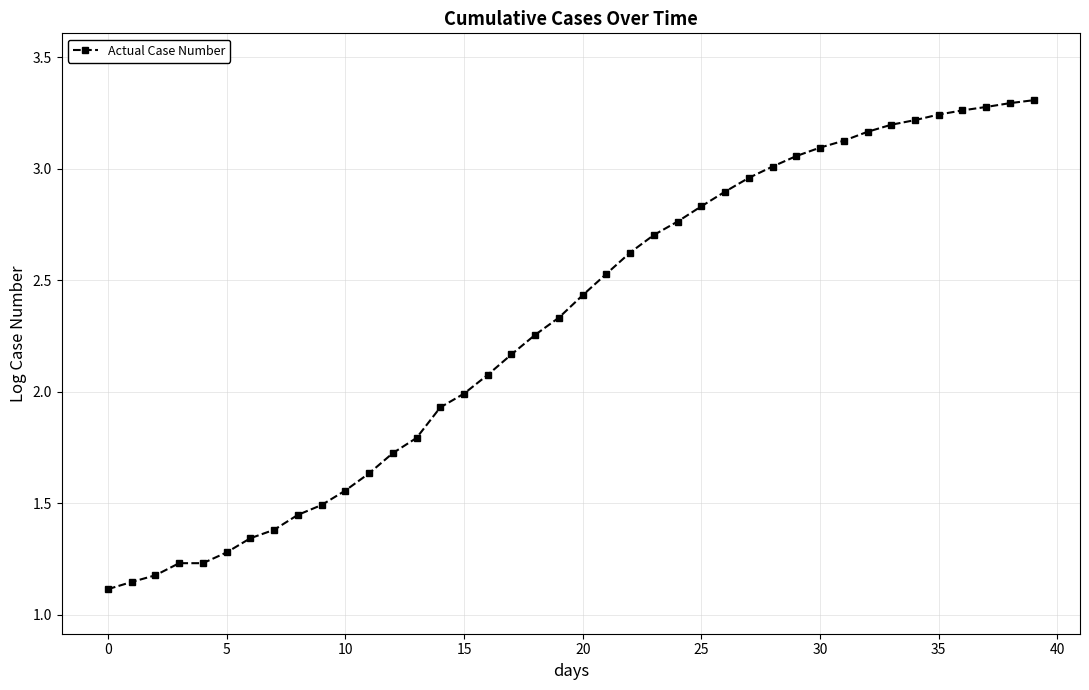

What is the value of the 27th point from the left?

2.9